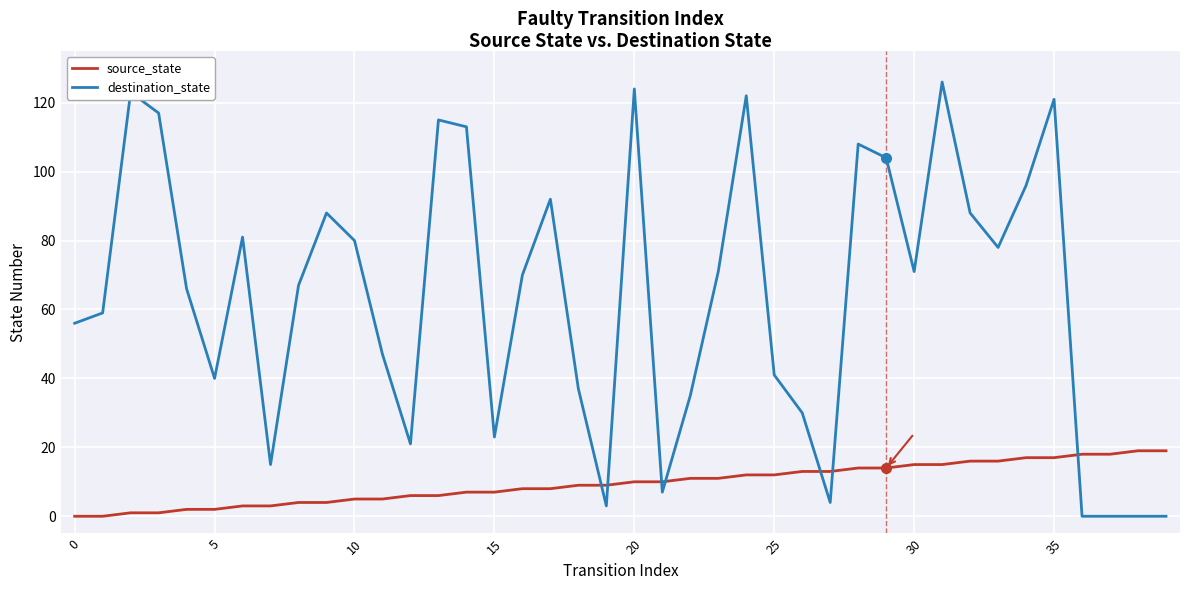

List the series in order of their overall mean, lowest first.

source_state, destination_state